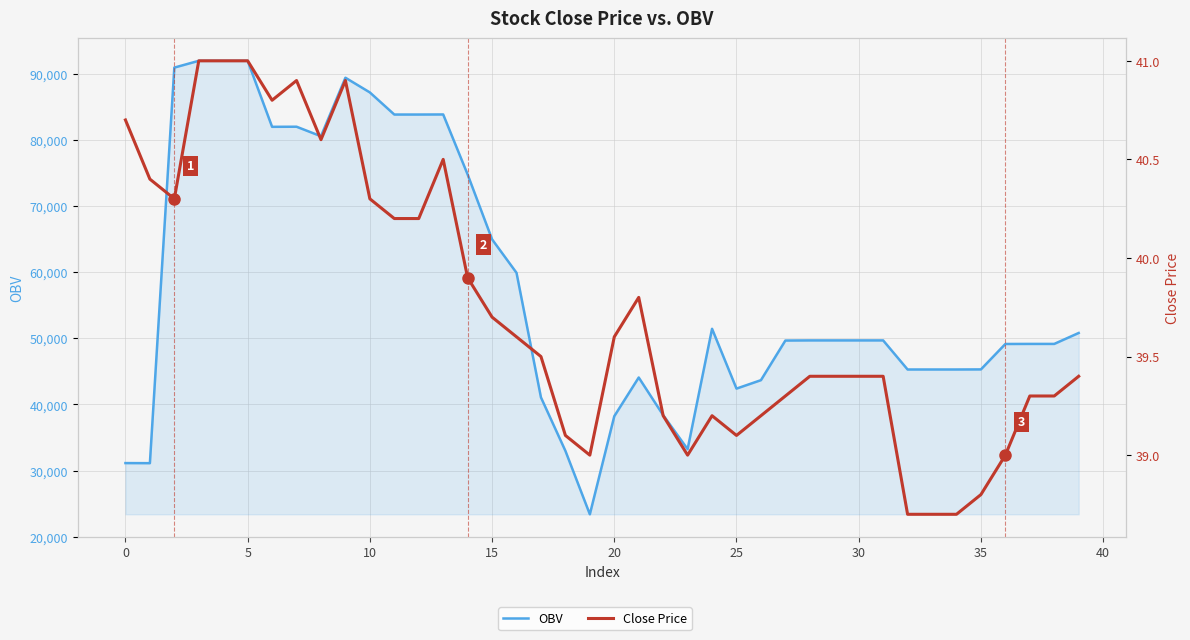

How many interior local peaks does the OBV series have?

5